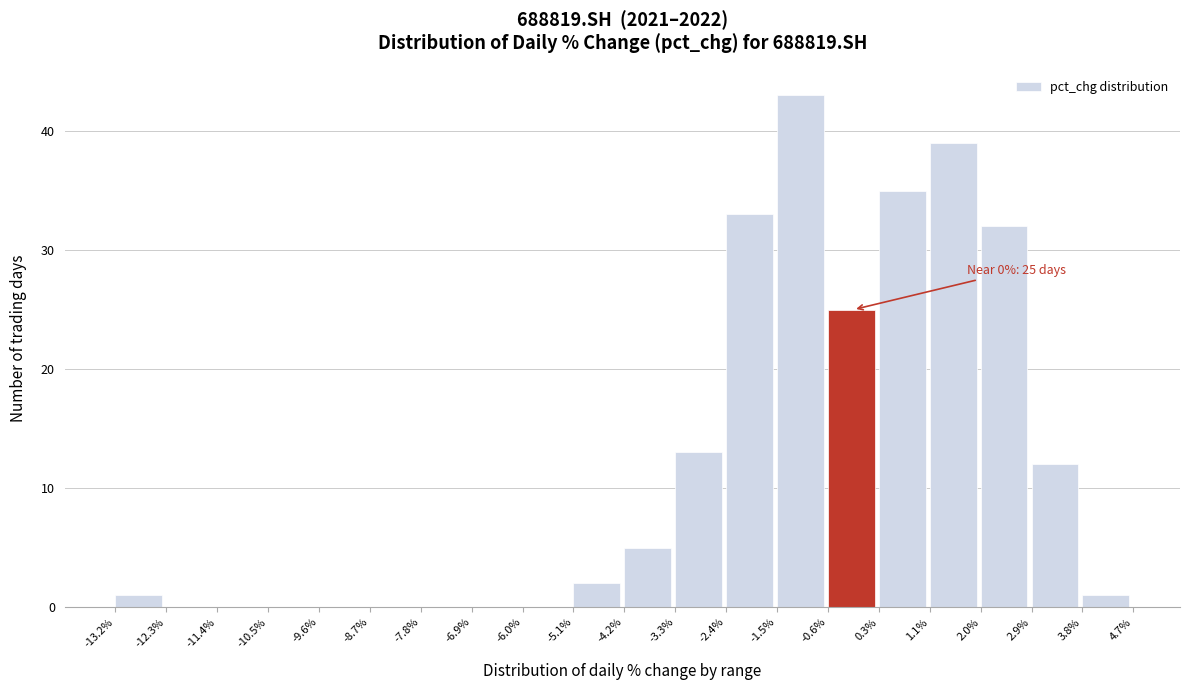

Which range on the x-axis has the tallest bar?

-1.5% to -0.6%